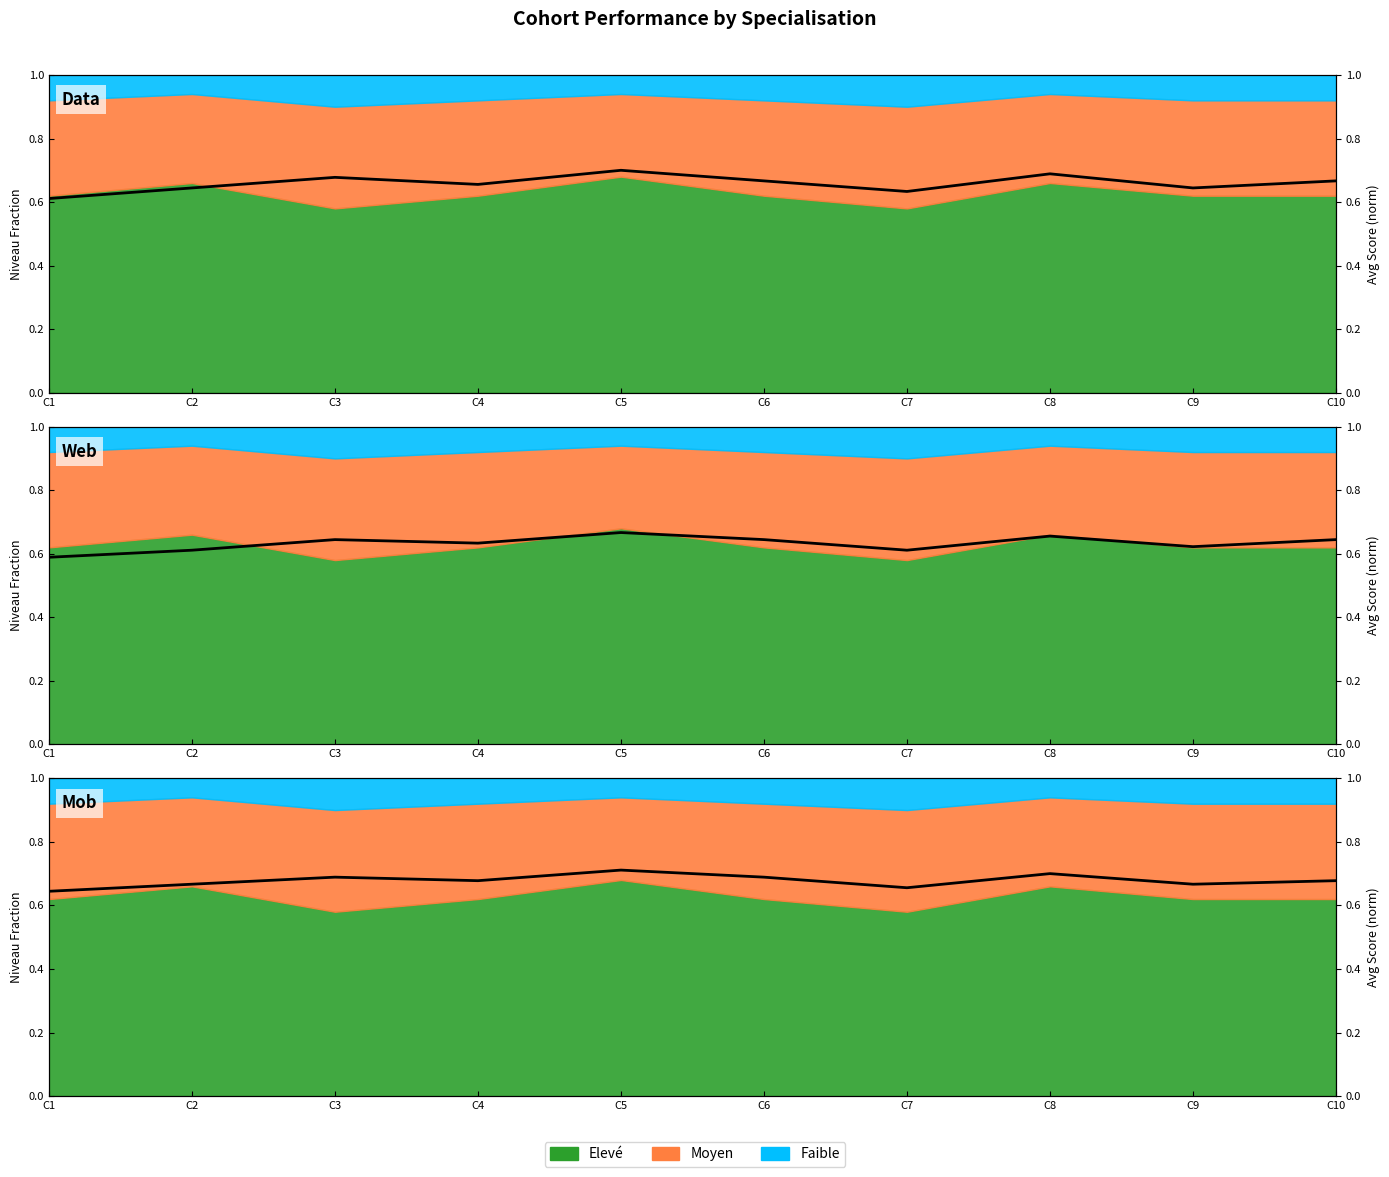

What is the highest value of the Avg Score (Data) series?

0.7